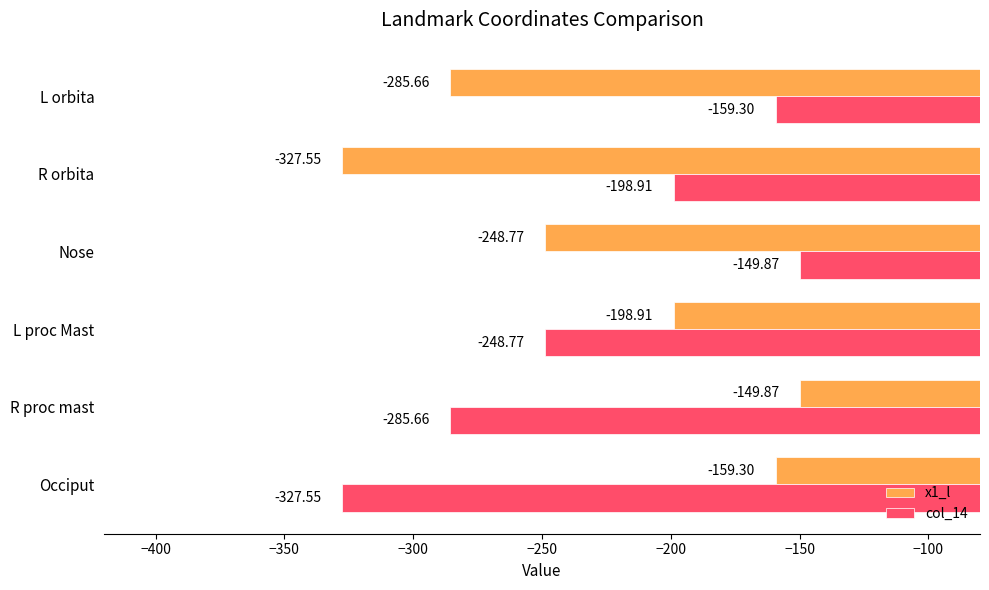

Rank the series at L orbita from lowest to highest value.

x1_l, col_14